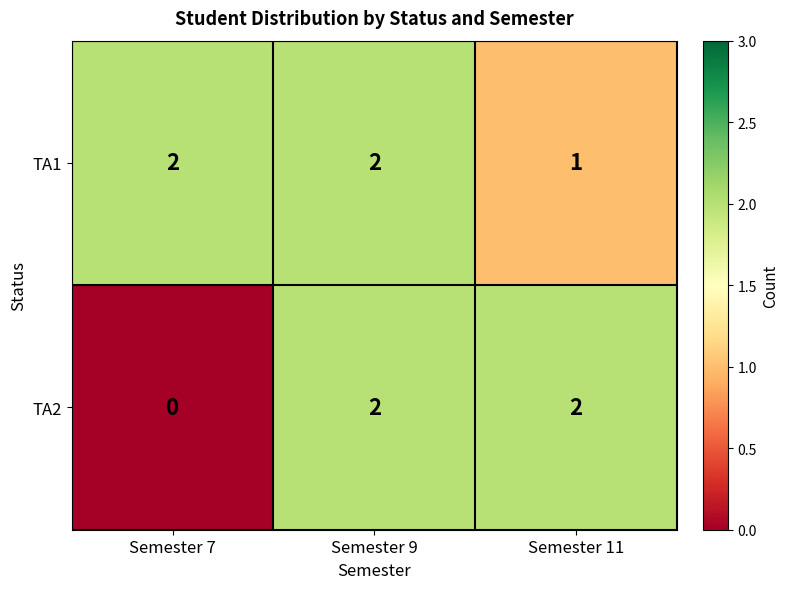

What is the sum of all TA2 values?

4